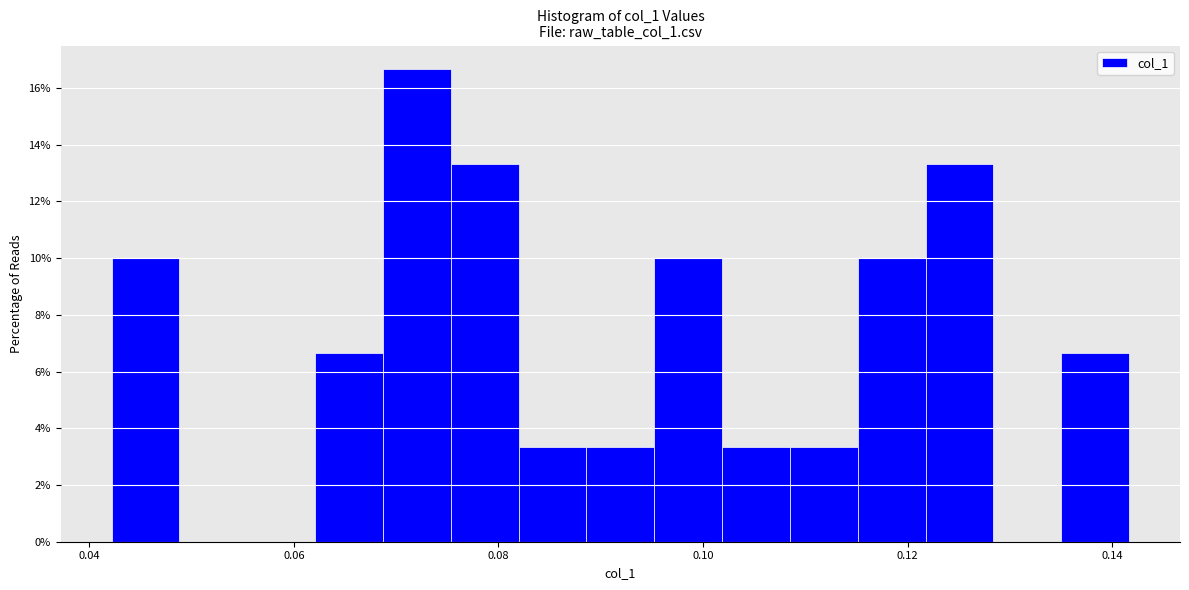

Around what value on the x-axis is the tallest bar? Give the approximate position of its centre, as read against the axis.

0.072